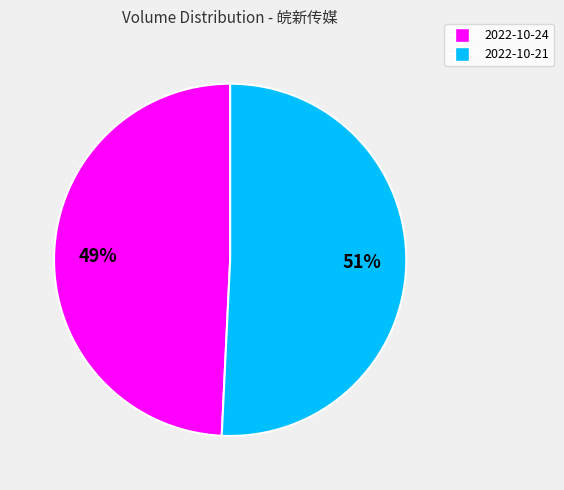

Is there any slice that represents more than half of the pie?

Yes